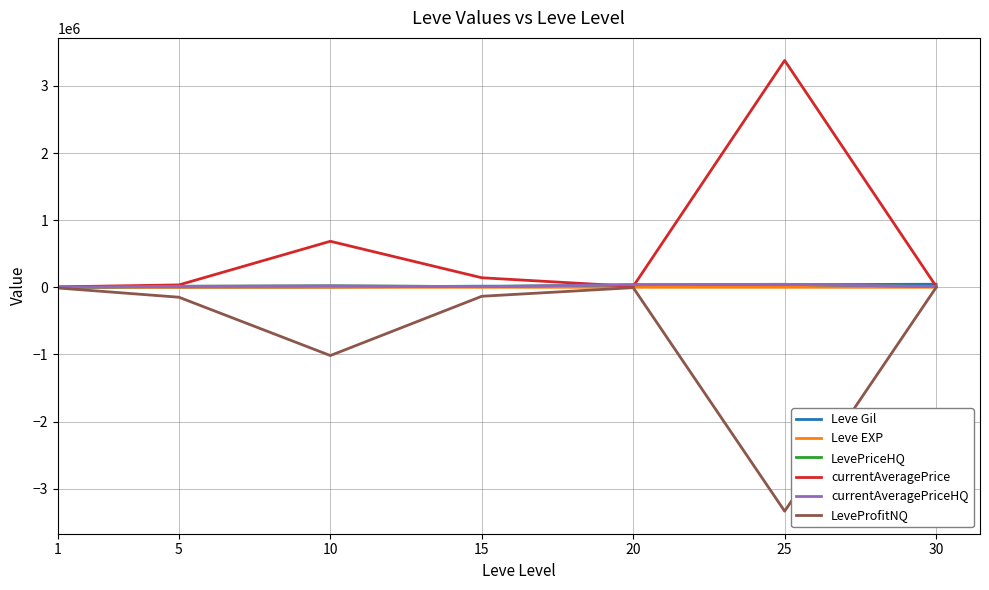

What is the sum of the LevePriceHQ values at 10 and 30?

32870.7